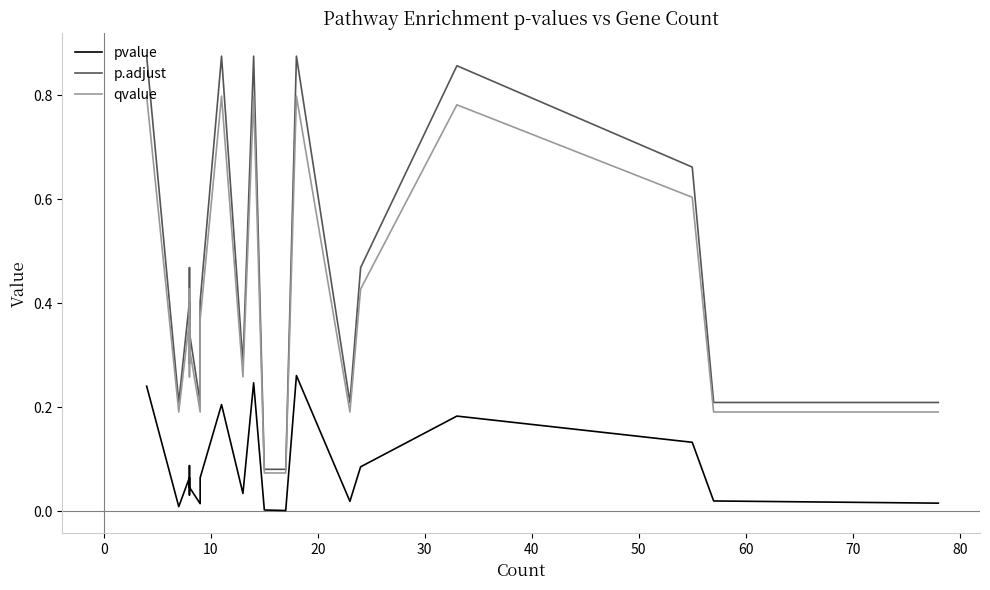

True or false: p.adjust has a value of 0.6 at 60.

False